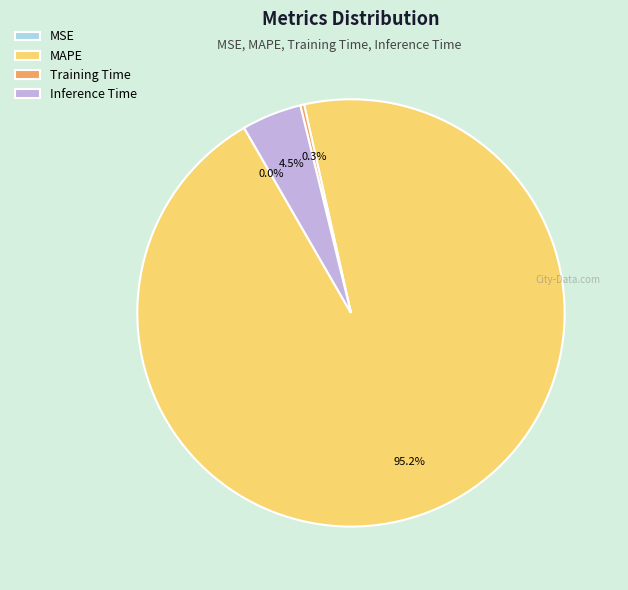

Which category has the biggest portion of the pie?

MAPE